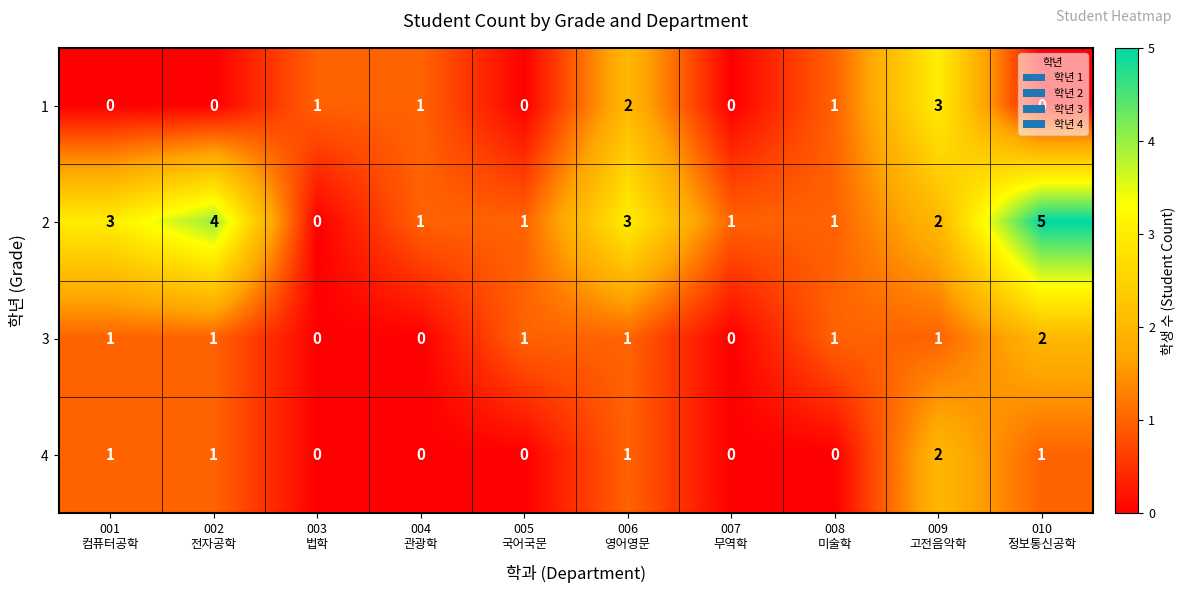

Count the 4 values in the range 0 to 1.

9